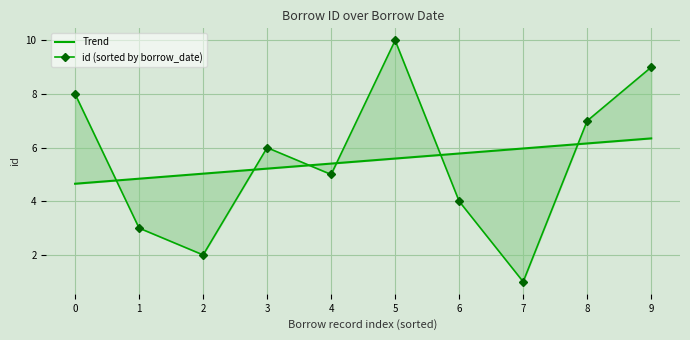

What is the difference between the id (sorted by borrow_date) values at 4 and 7?

4.0